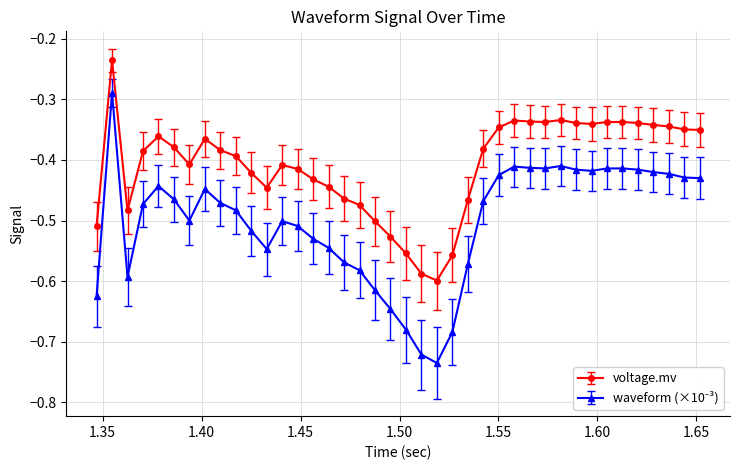

Does the chart display data point markers on the line(s)?

Yes